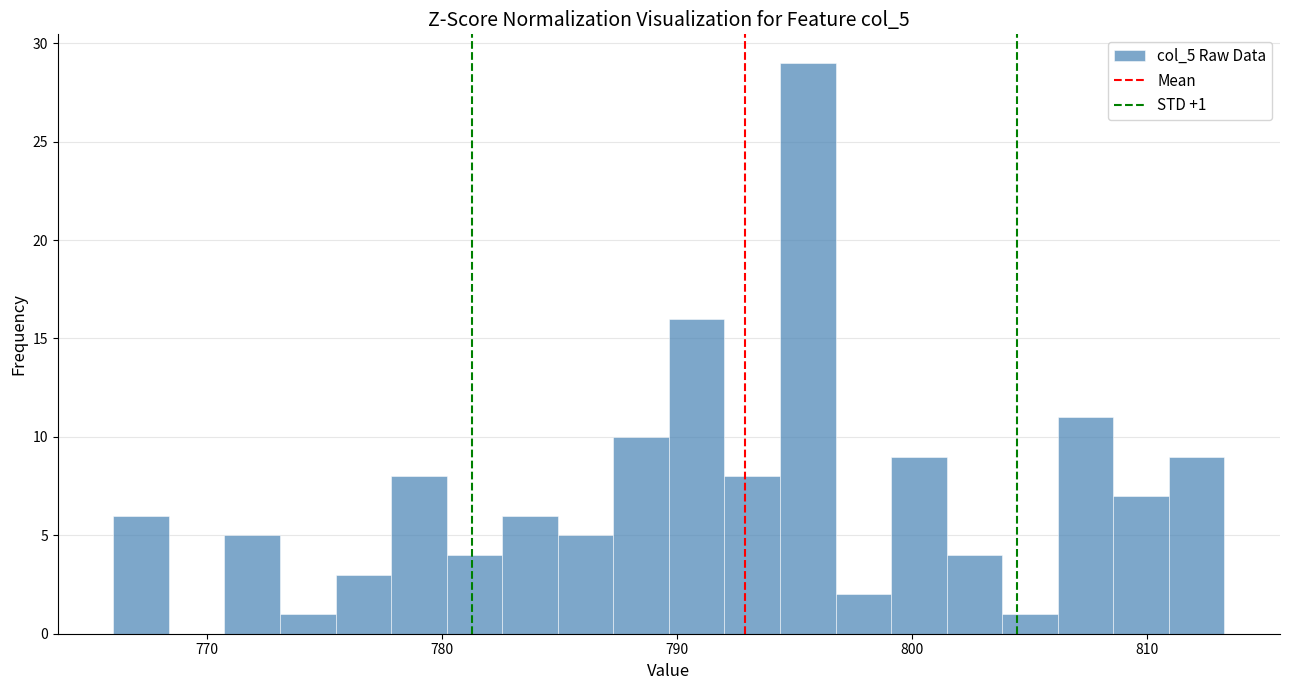

Around what value on the x-axis is the tallest bar? Give the approximate position of its centre, as read against the axis.

796